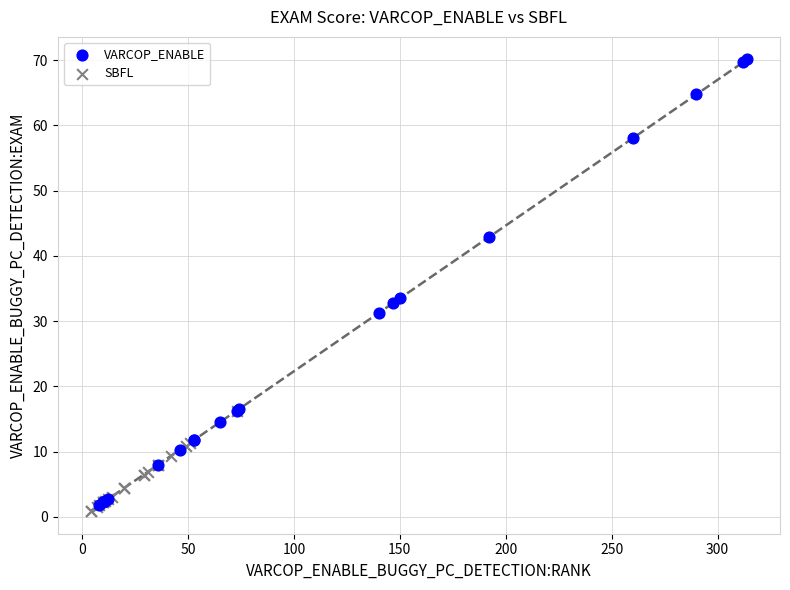

Which series has the widest spread of Y values?

VARCOP_ENABLE